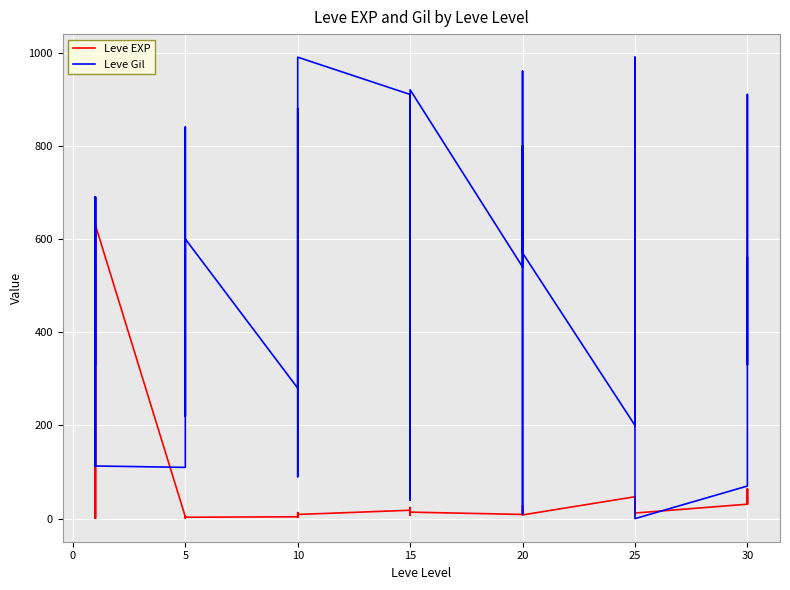

True or false: Leve EXP has more than 0 interior local peaks.

True